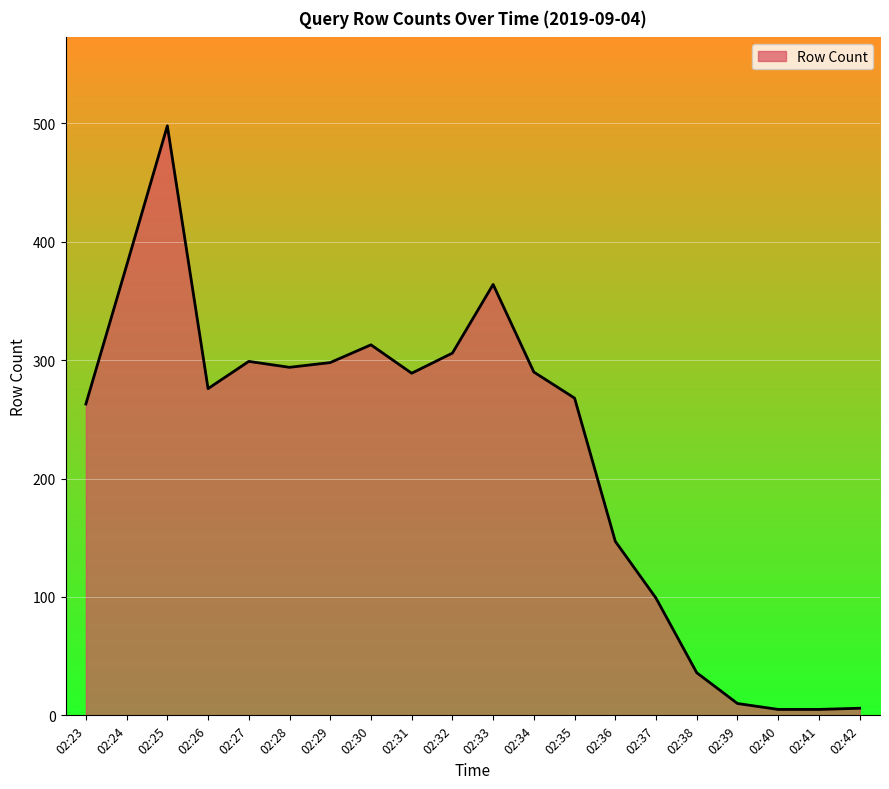

At which label does the data first exceed 289?

02:24